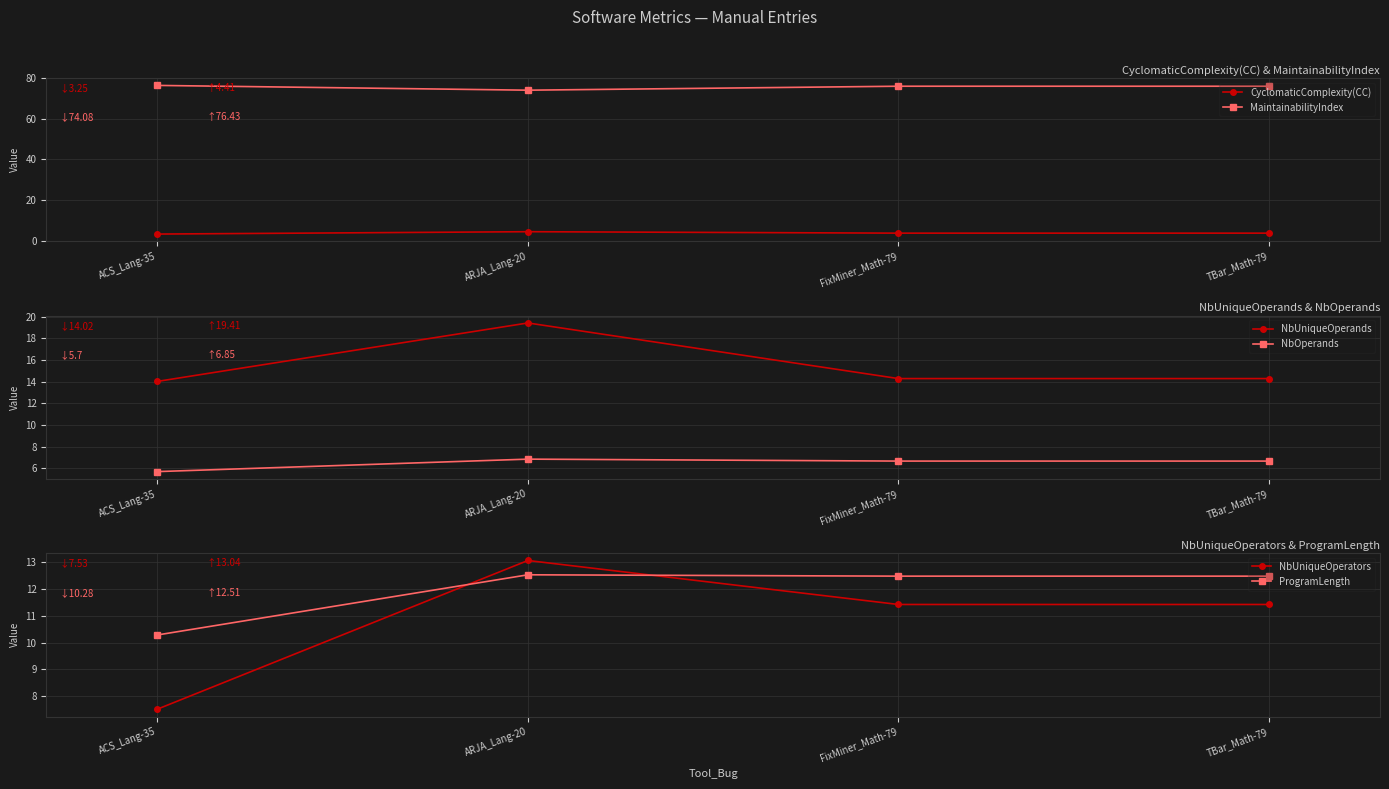

At which label does ProgramLength reach its minimum?

ACS_Lang-35